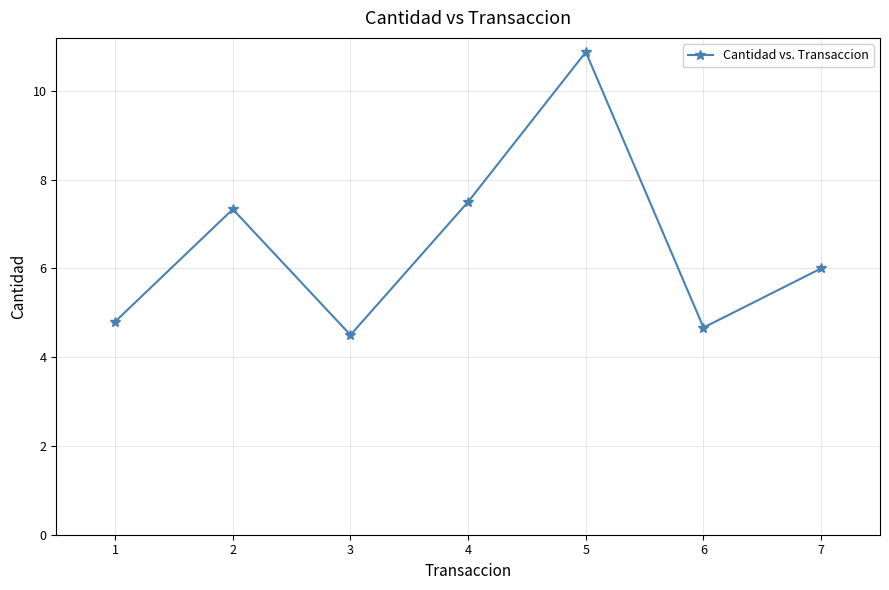

What is the change in value from 1 to 3?

-0.3